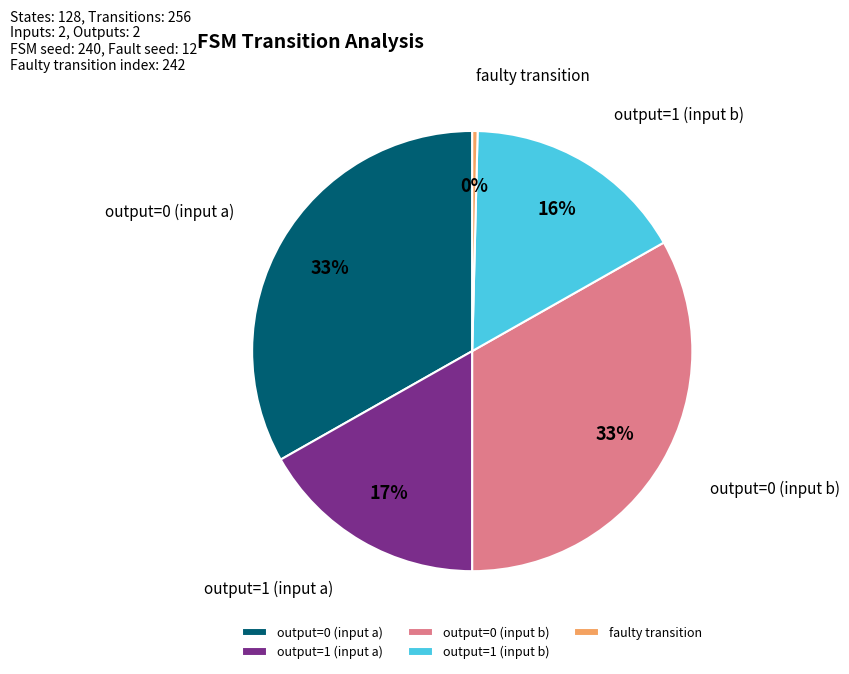

How many slices are in this pie chart?

5